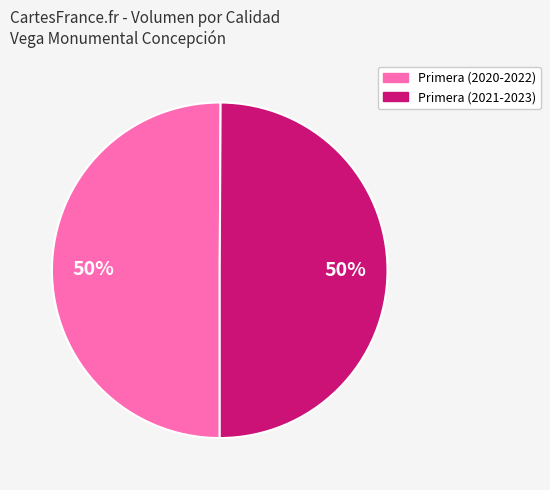

Combined, do Primera (2020-2022) and Primera (2021-2023) account for over 50%?

Yes